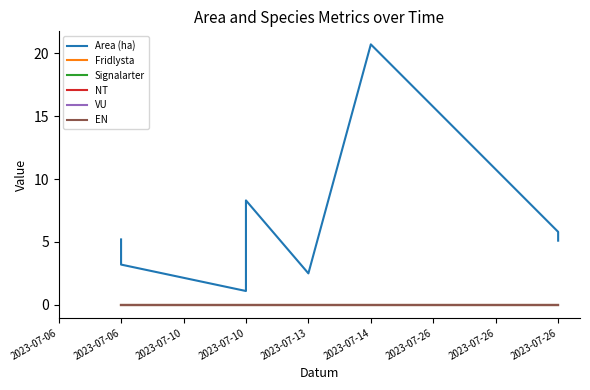

At which label does NT reach its peak?

2023-07-06